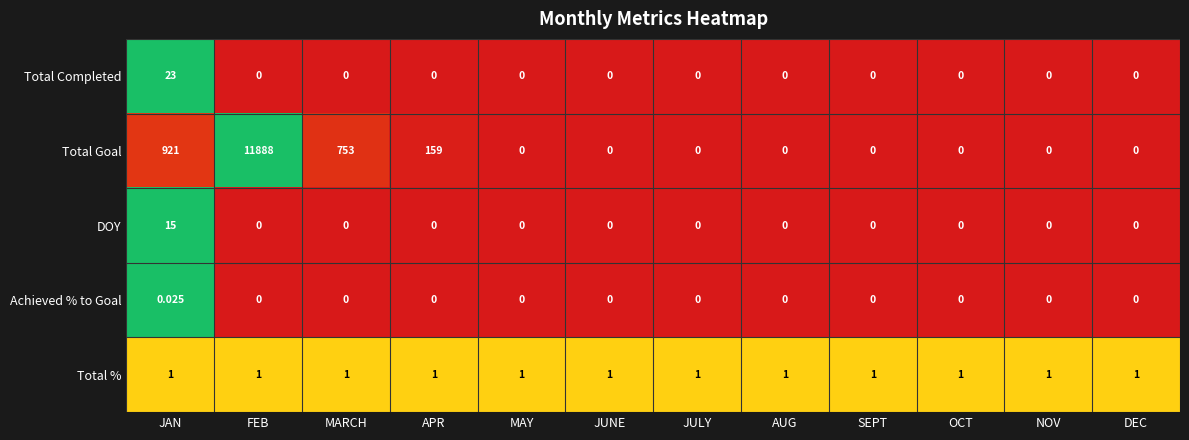

Which series has the largest range (max minus min)?

Total Goal